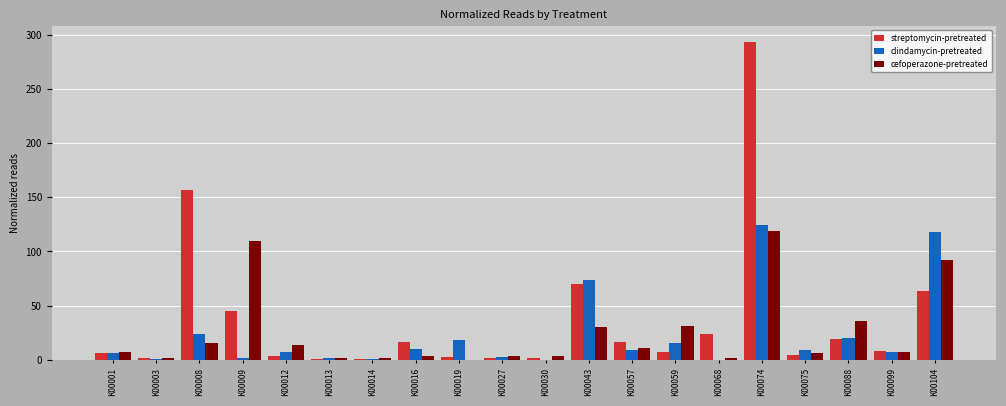

Which series has the largest total across all categories?

streptomycin-pretreated